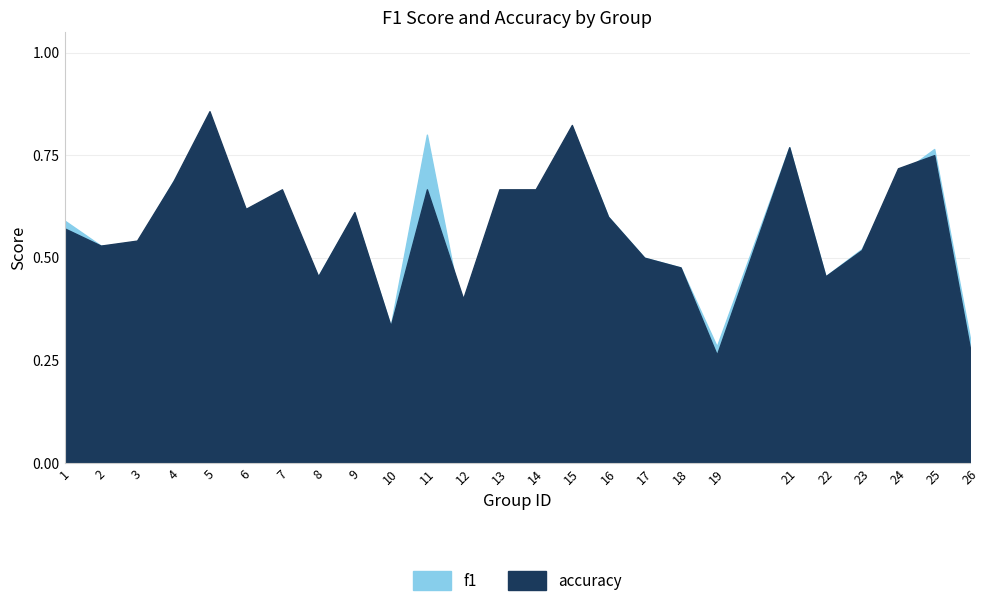

Count the accuracy values in the range 0 to 1.

25